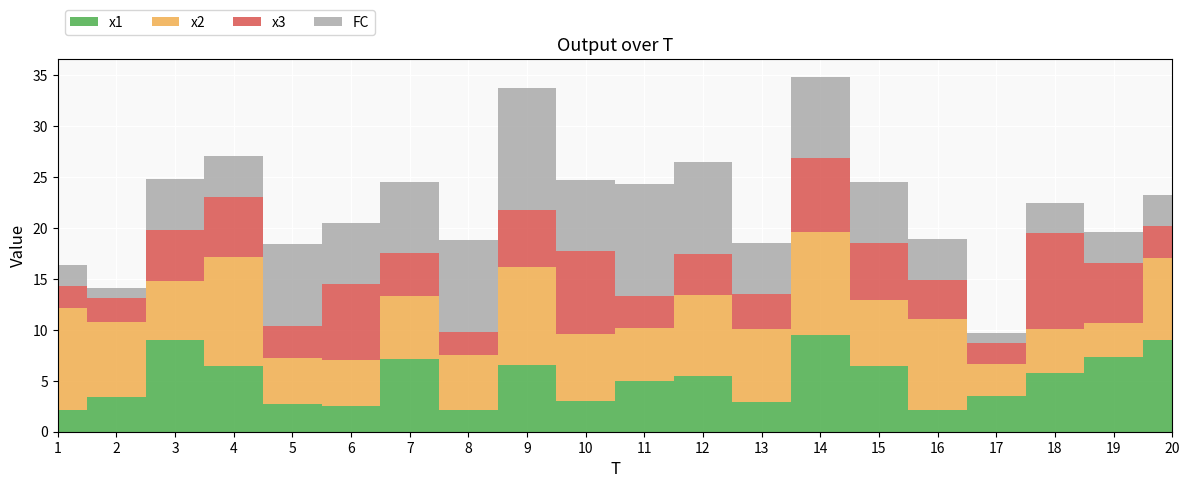

Reading right to left, extract all data points from this chart.

x1: 9.0	7.3	5.7	3.5	2.2	6.5	9.5	2.9	5.5	5.0	3.1	6.6	2.2	7.1	2.5	2.7	6.5	9.0	3.4	2.2
x2: 8.0	3.4	4.3	3.2	8.9	6.5	10.0	7.2	7.9	5.1	6.5	9.6	5.3	6.3	4.6	4.5	10.7	5.8	7.4	10.0
x3: 3.2	5.9	9.4	2.1	3.8	5.6	7.3	3.5	4.1	3.2	8.2	5.5	2.3	4.2	7.4	3.2	6.0	5.0	2.3	2.1
FC: 3.0	3.0	3.0	1.0	4.0	6.0	8.0	5.0	9.0	11.0	7.0	12.0	9.0	7.0	6.0	8.0	4.0	5.0	1.0	2.0